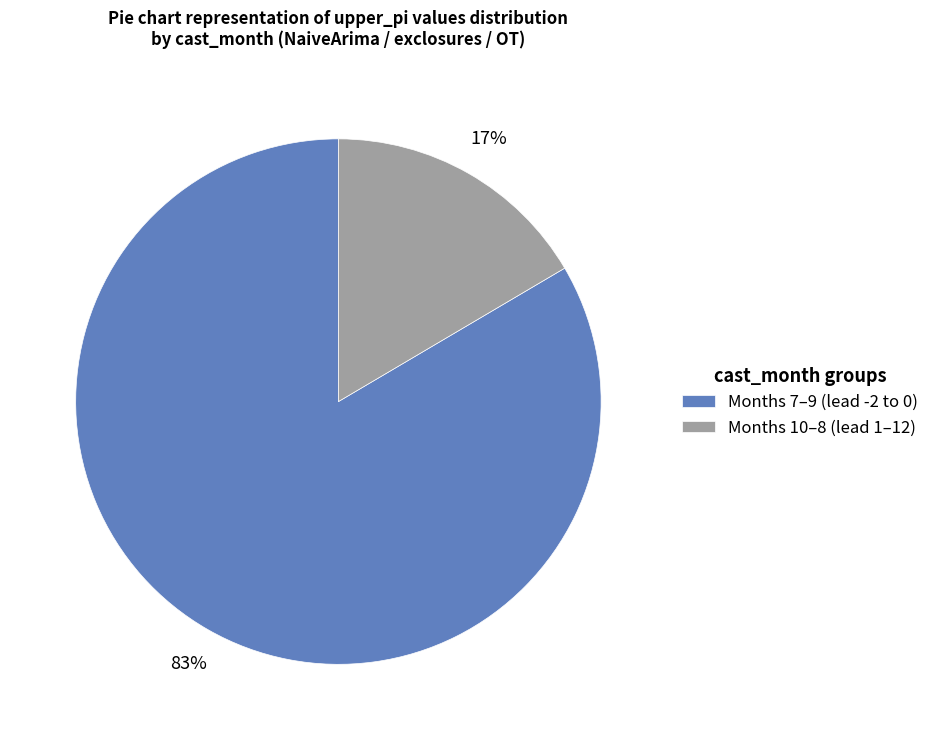

Is the sum of Months 7–9 (lead -2 to 0) and Months 10–8 (lead 1–12) greater than half?

Yes